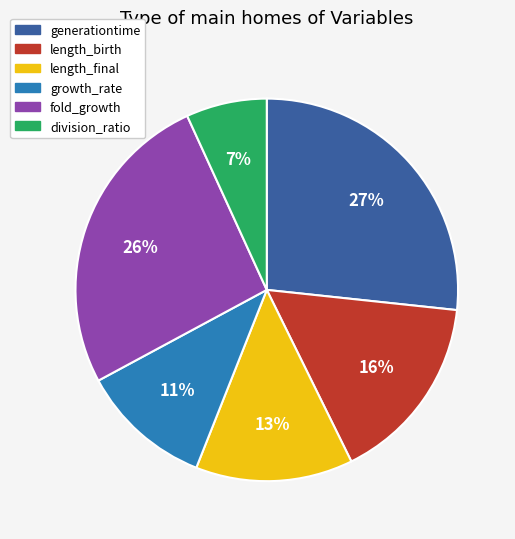

To the nearest percent, what is the combined percentage of division_ratio and generationtime?

34%